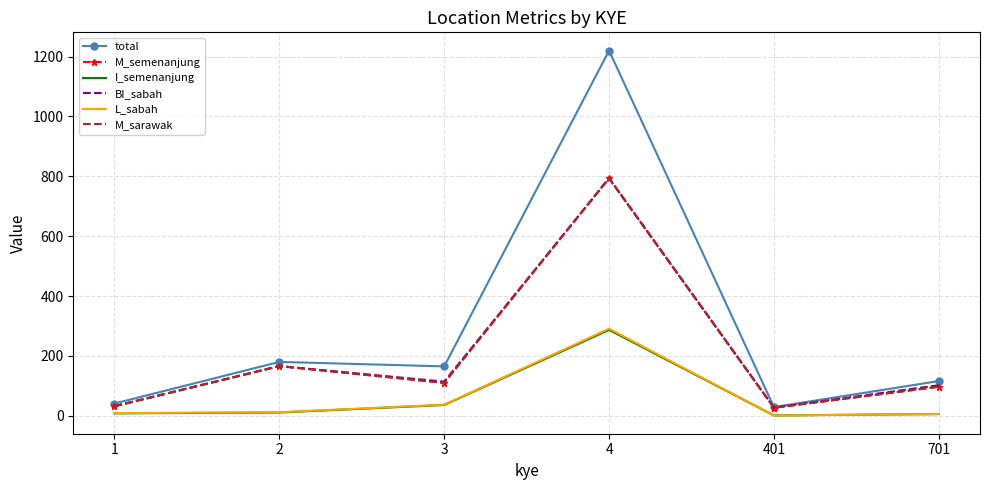

Which series has the largest range (max minus min)?

total